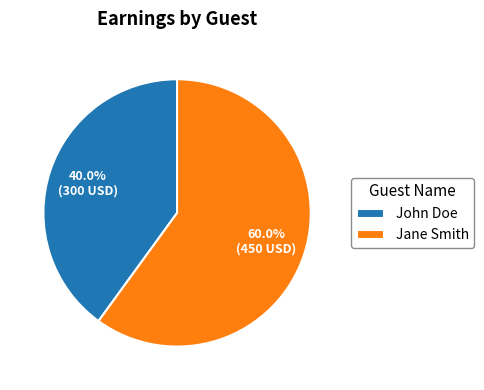

To the nearest percent, what percentage of the pie is Jane Smith?

60%